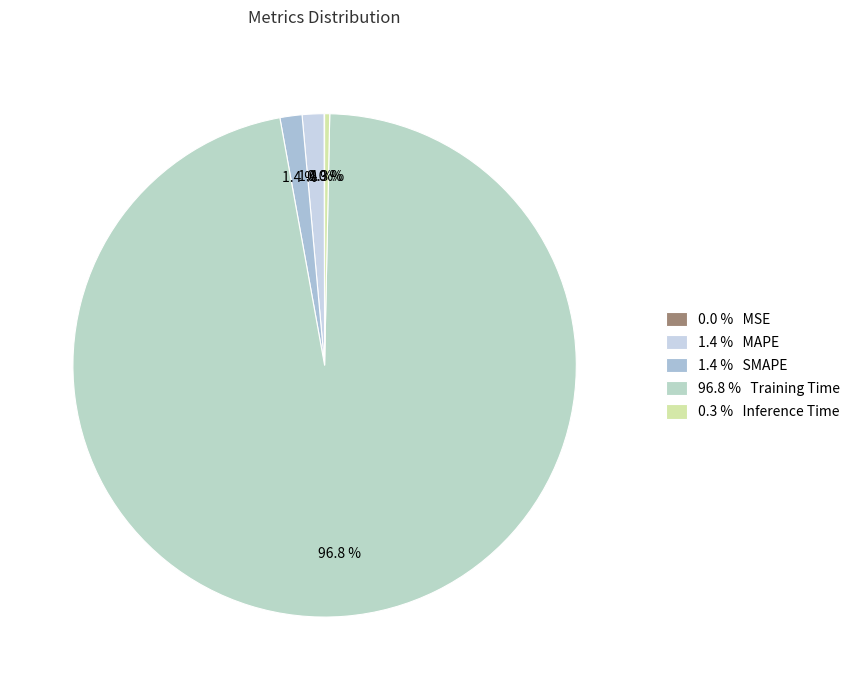

To the nearest percent, what is the average slice percentage?

20%